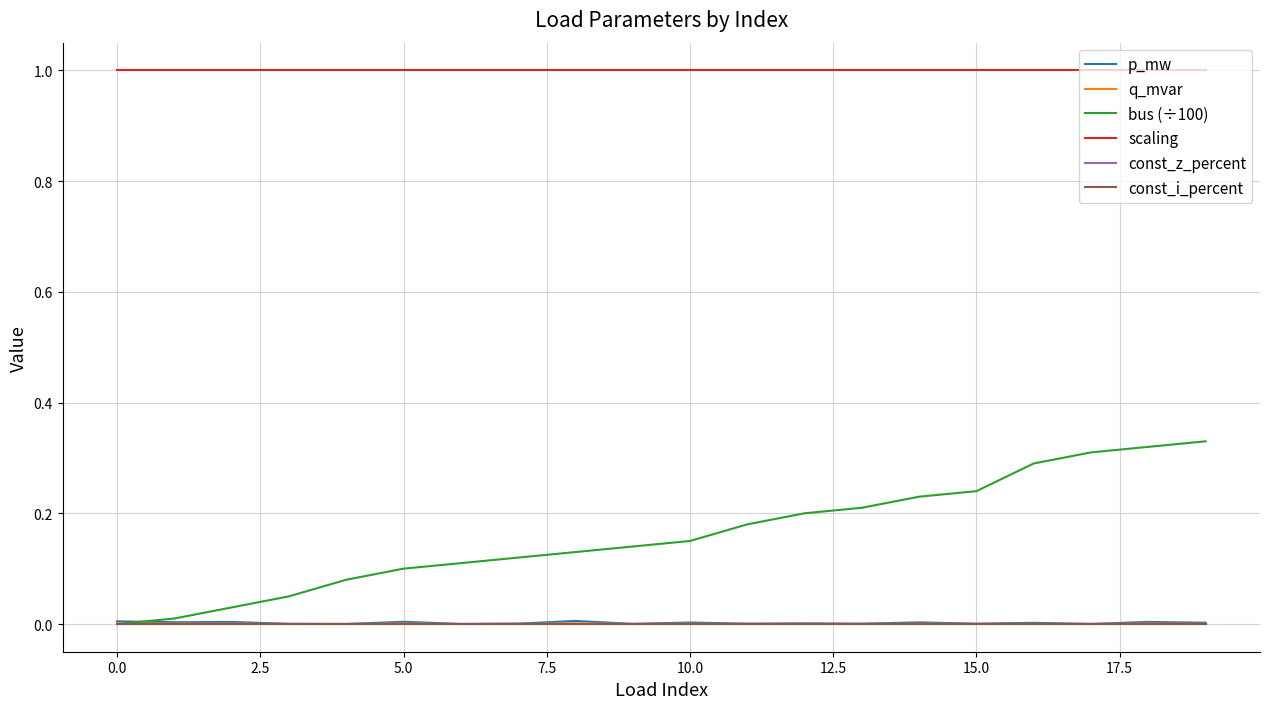

At how many categories does at least one series exceed 0?

20